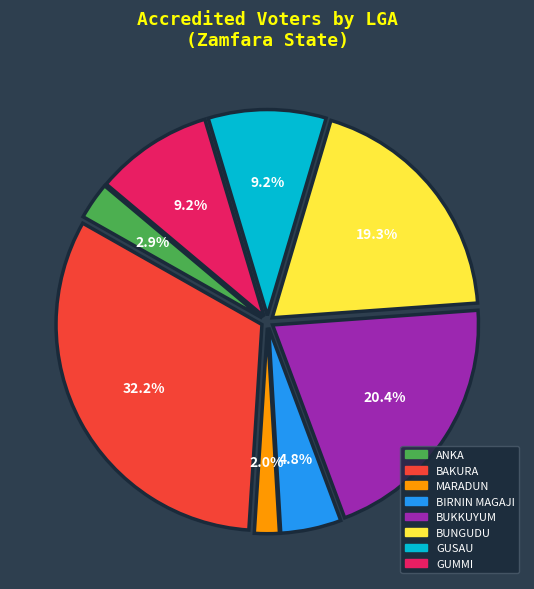

Is there any slice that represents more than half of the pie?

No